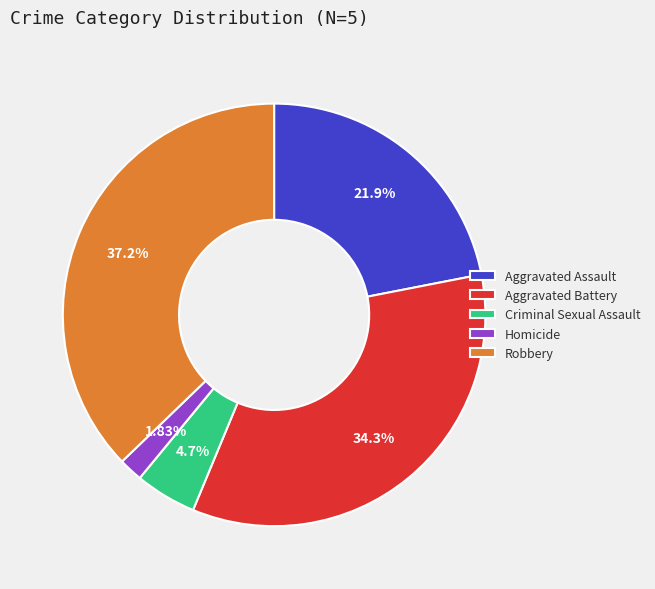

Count the number of slices in the pie.

5